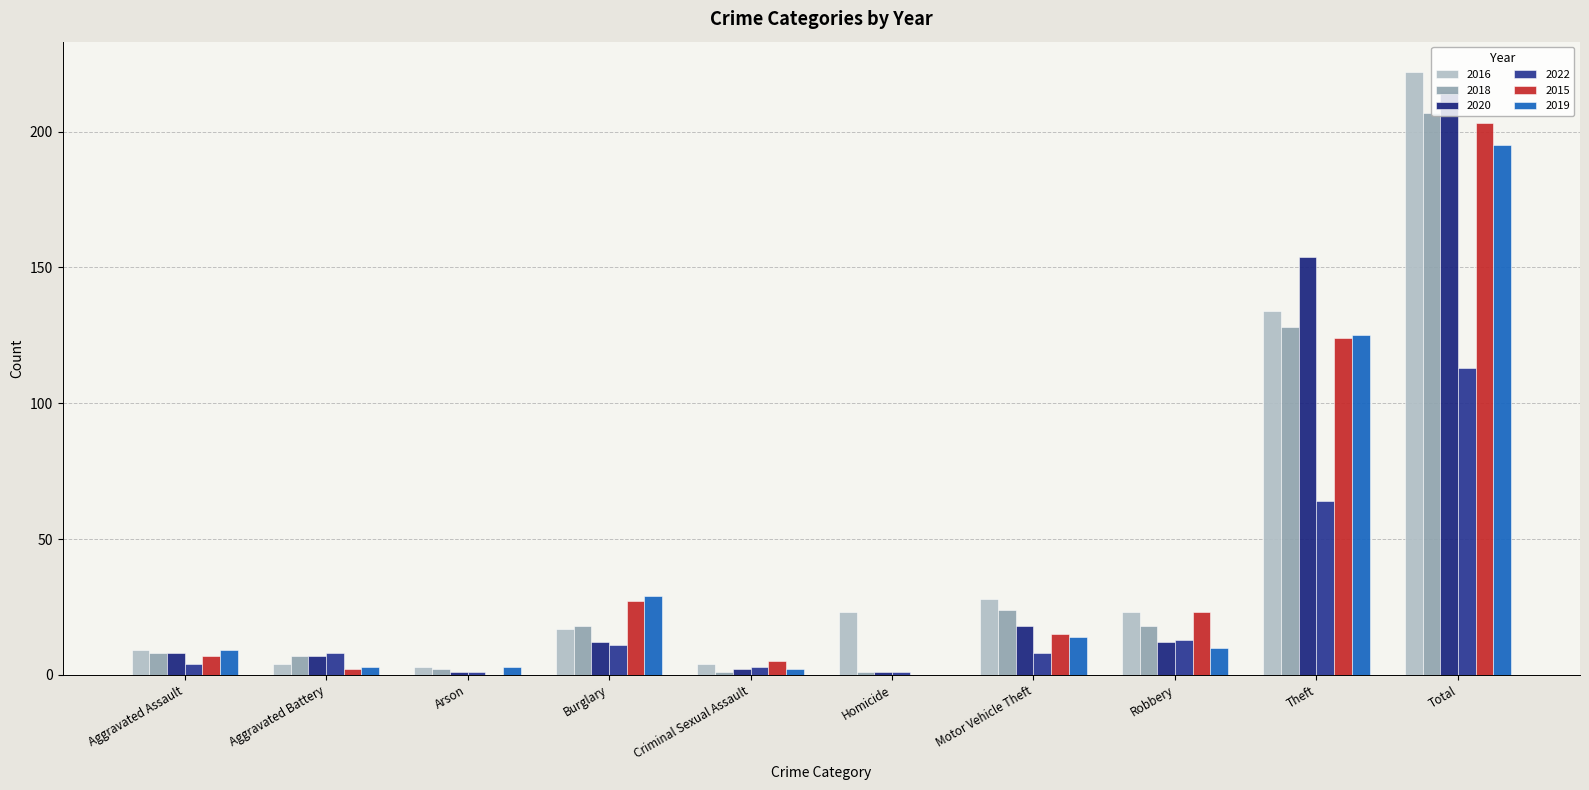

Reading left to right, what are all the values shown in this chart?

2016: Aggravated Assault=9	Aggravated Battery=4	Arson=3	Burglary=17	Criminal Sexual Assault=4	Homicide=23	Motor Vehicle Theft=28	Robbery=23	Theft=134	Total=222
2018: Aggravated Assault=8	Aggravated Battery=7	Arson=2	Burglary=18	Criminal Sexual Assault=1	Homicide=1	Motor Vehicle Theft=24	Robbery=18	Theft=128	Total=207
2020: Aggravated Assault=8	Aggravated Battery=7	Arson=1	Burglary=12	Criminal Sexual Assault=2	Homicide=1	Motor Vehicle Theft=18	Robbery=12	Theft=154	Total=215
2022: Aggravated Assault=4	Aggravated Battery=8	Arson=1	Burglary=11	Criminal Sexual Assault=3	Homicide=1	Motor Vehicle Theft=8	Robbery=13	Theft=64	Total=113
2015: Aggravated Assault=7	Aggravated Battery=2	Arson=0	Burglary=27	Criminal Sexual Assault=5	Homicide=0	Motor Vehicle Theft=15	Robbery=23	Theft=124	Total=203
2019: Aggravated Assault=9	Aggravated Battery=3	Arson=3	Burglary=29	Criminal Sexual Assault=2	Homicide=0	Motor Vehicle Theft=14	Robbery=10	Theft=125	Total=195